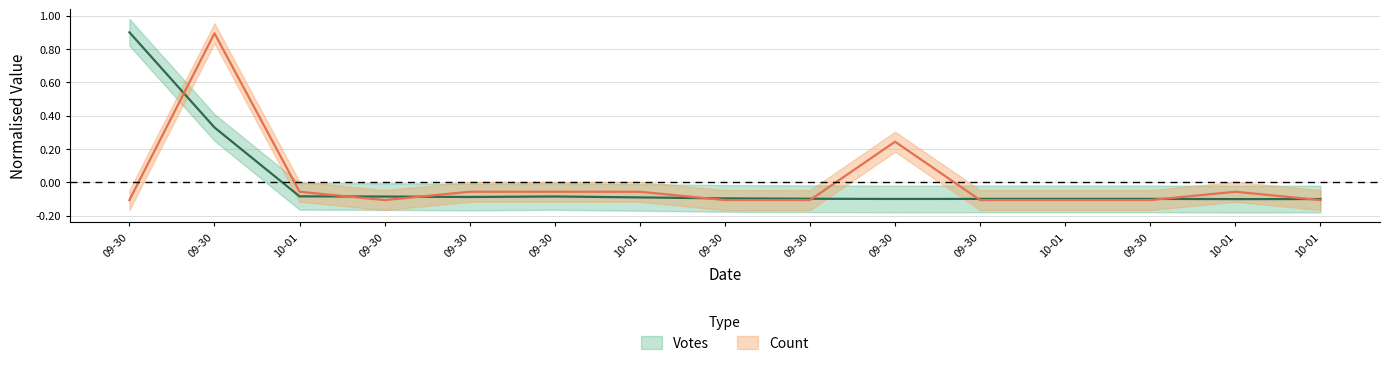

What is the minimum value for Votes?

-0.1